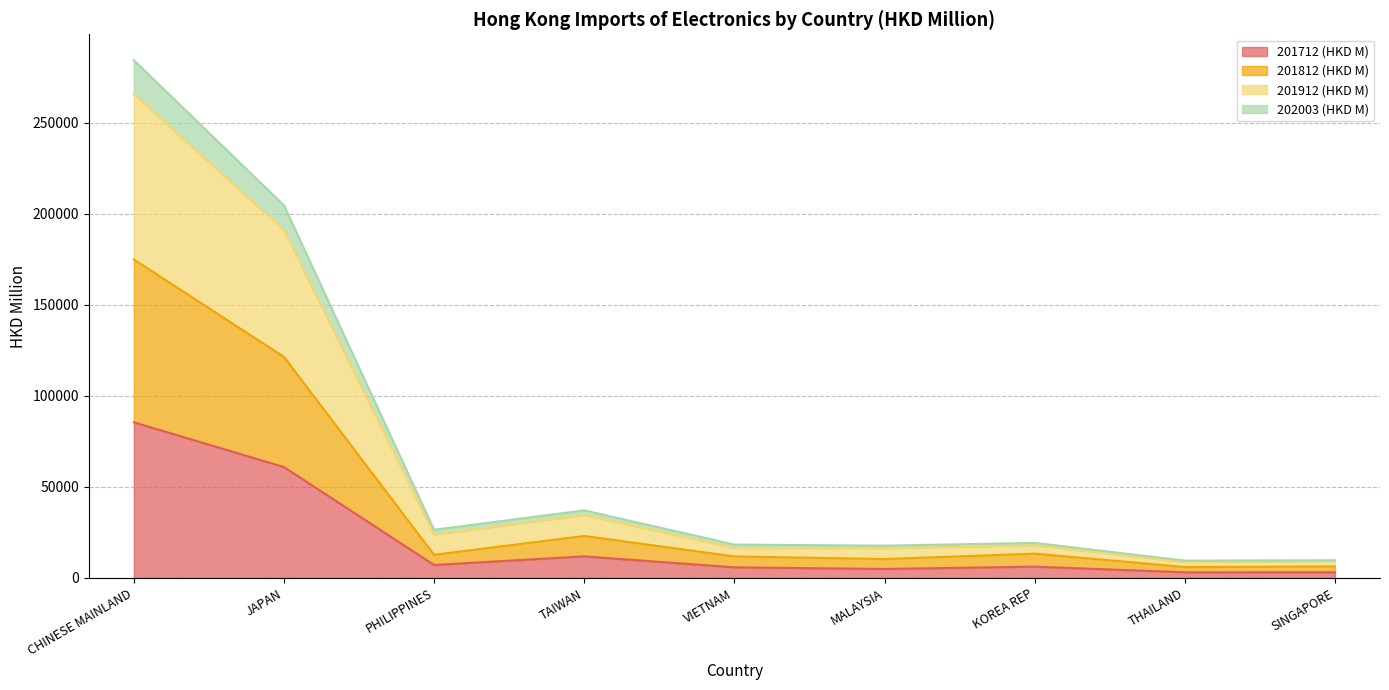

Where is the first local minimum for 201712 (HKD M)?

PHILIPPINES